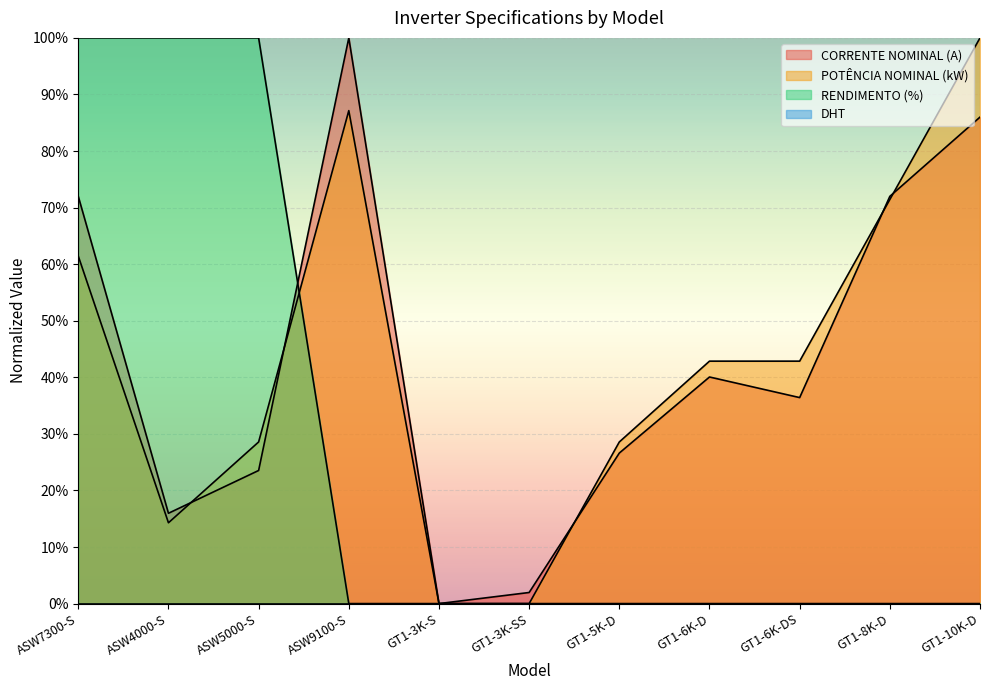

What is the value of the POTÊNCIA NOMINAL (kW) point at the 1st from the left?

61.4